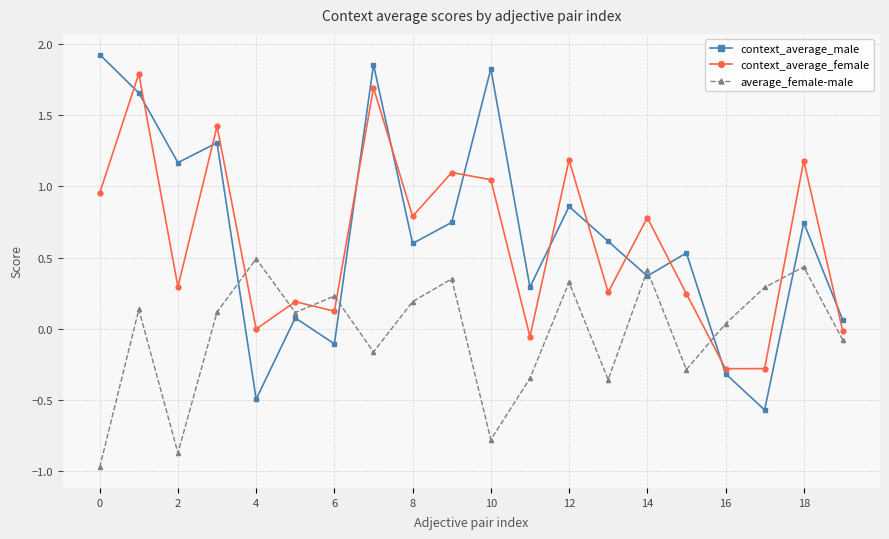

Which series has the largest total across all categories?

context_average_male